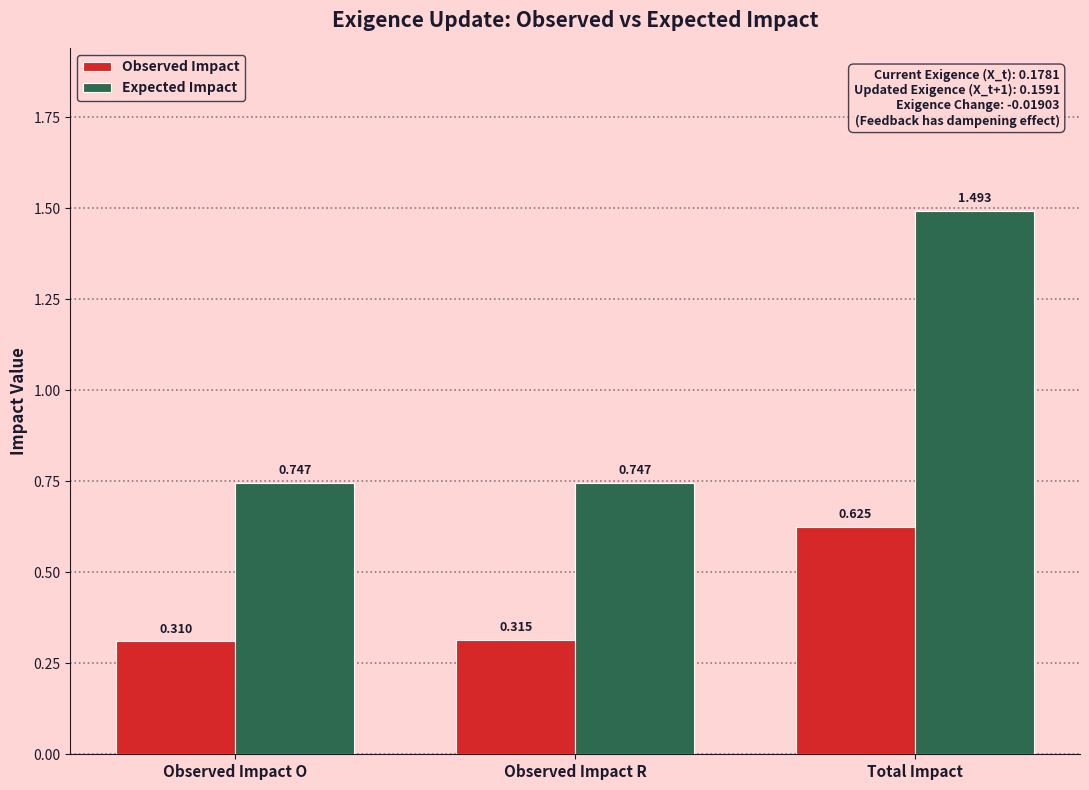

What is the label of the 3rd bar from the left?

Total Impact